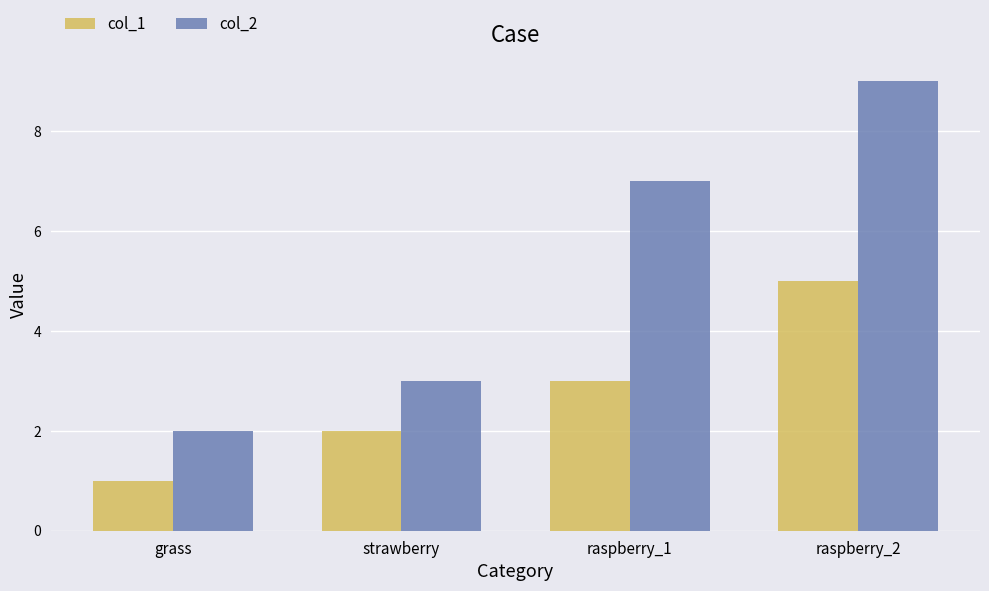

Which series has the largest total across all categories?

col_2